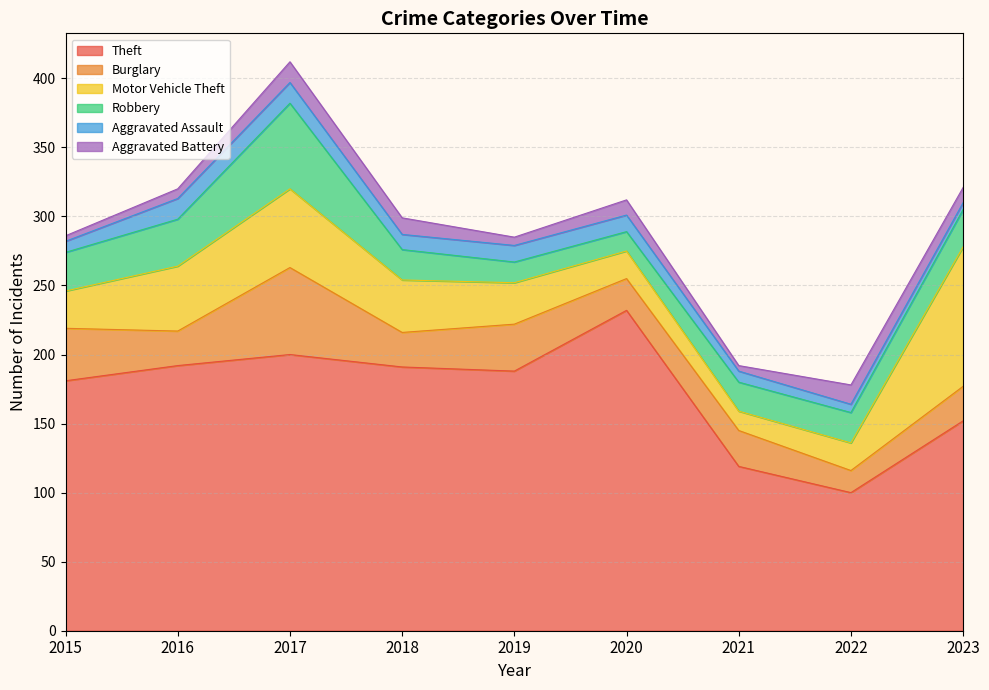

What is the maximum value for Burglary?

63